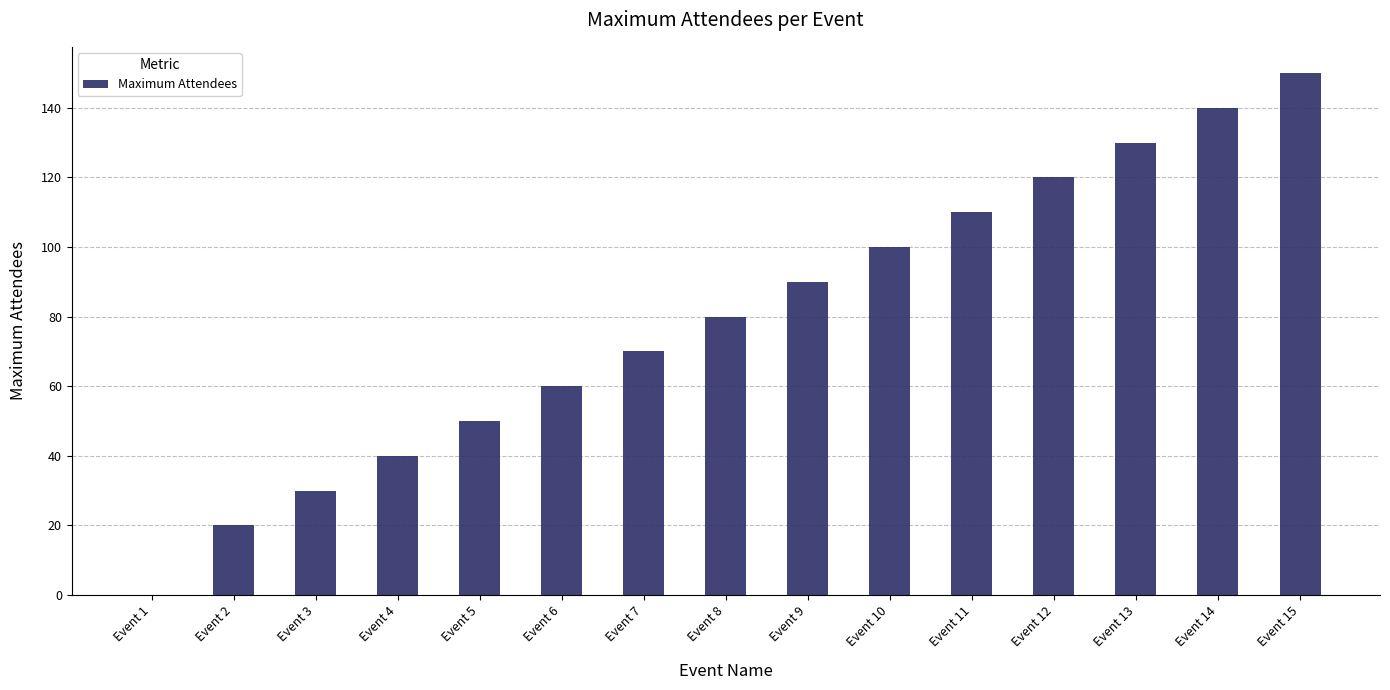

The chart shows a value of 42 at Event 9. True or false?

False